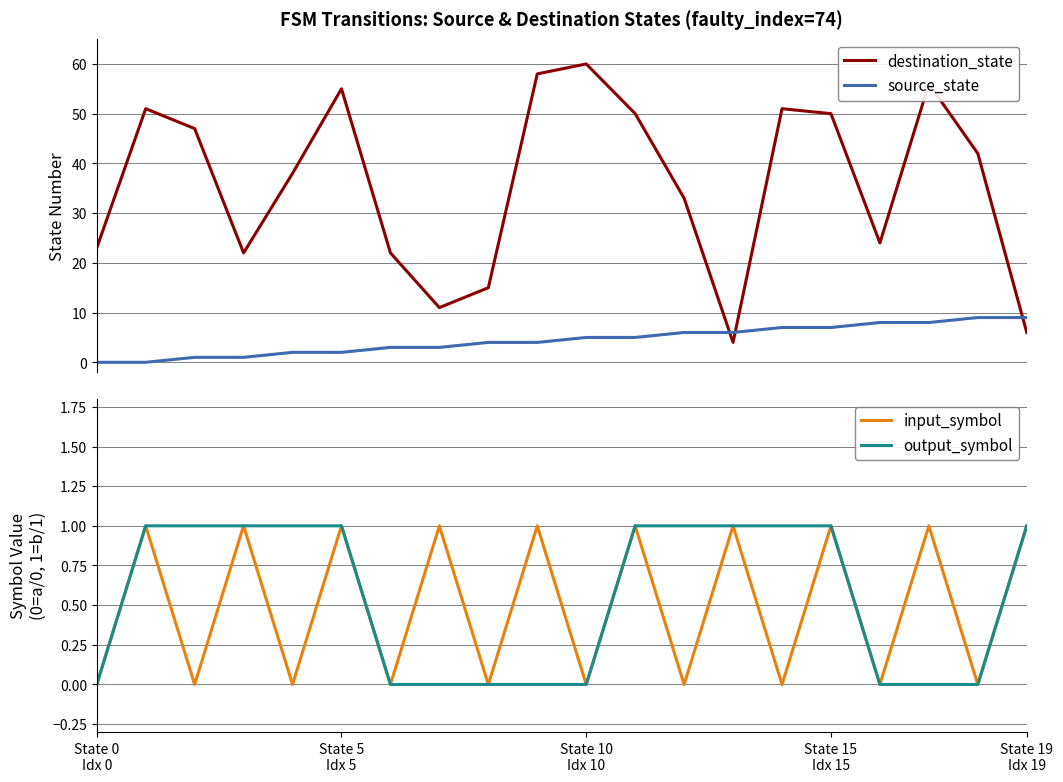

Which series changed the most between 12 and 17?

destination_state